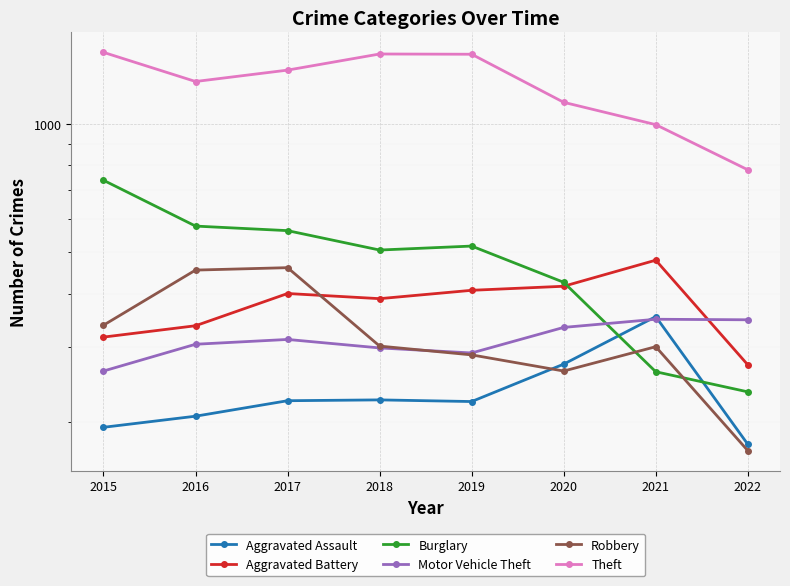

At which category does Aggravated Battery reach its first local valley?

2018